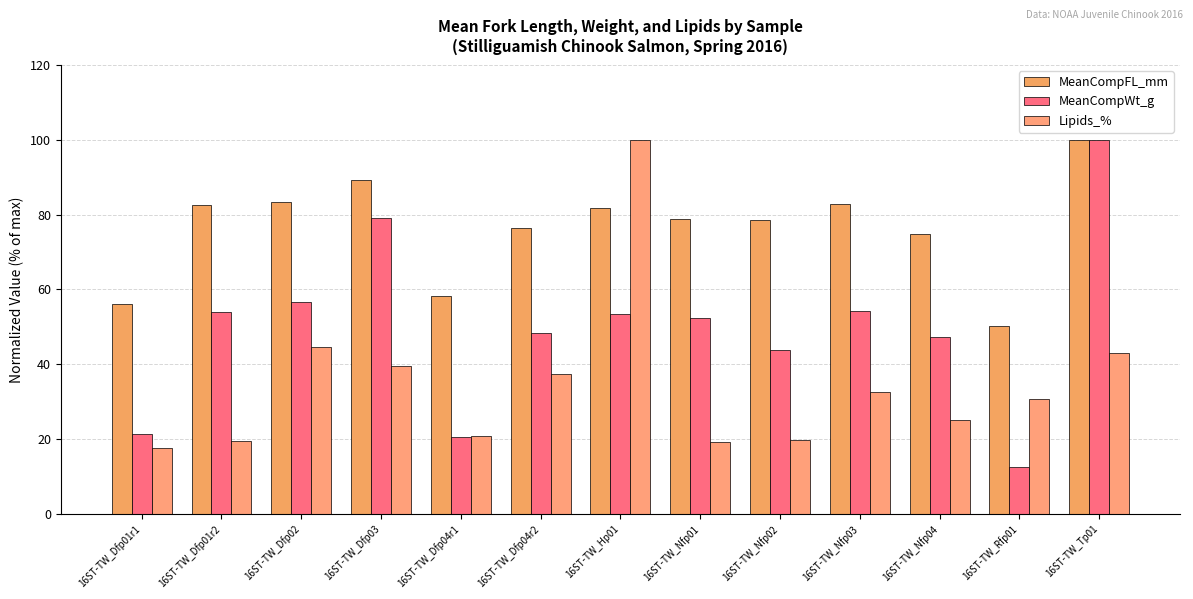

What is the spread (max minus min) of values at 16ST-TW_Nfp02?

58.9